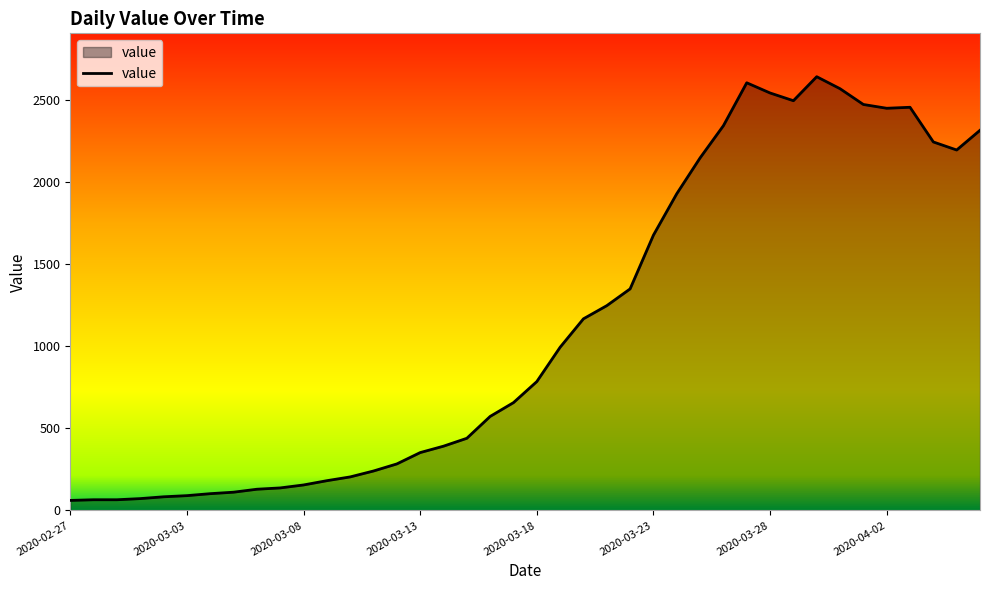

What is the minimum value shown in the chart?

61